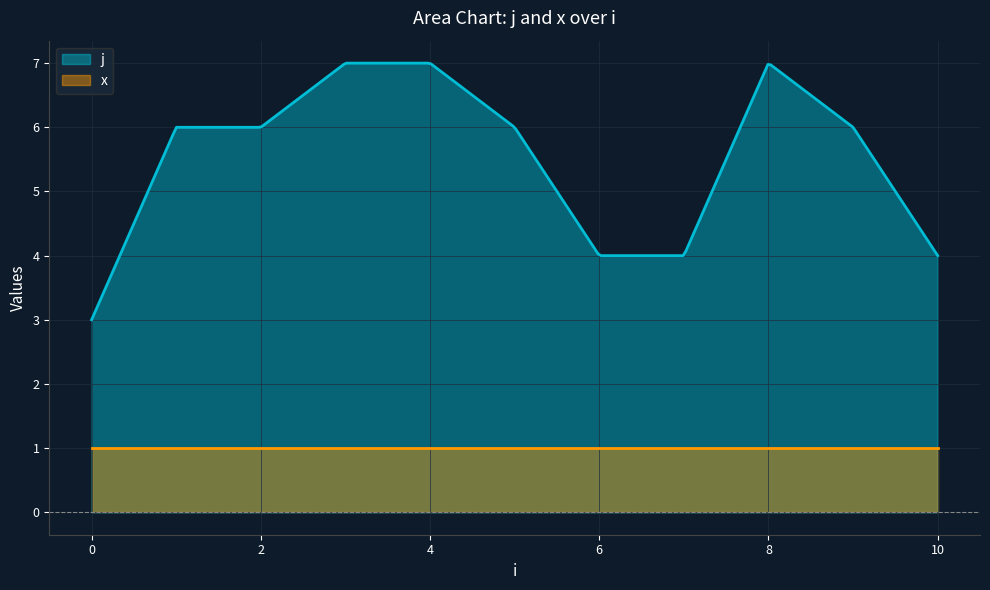

Which series has the largest total across all categories?

j